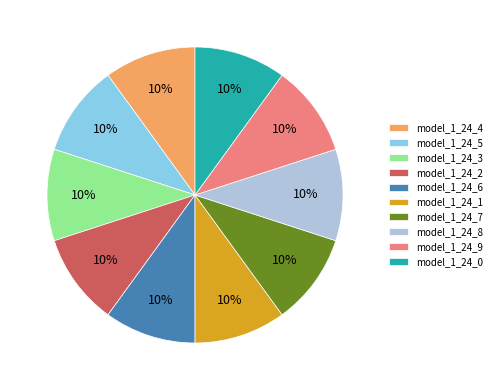

To the nearest percent, what is the average slice percentage?

10%